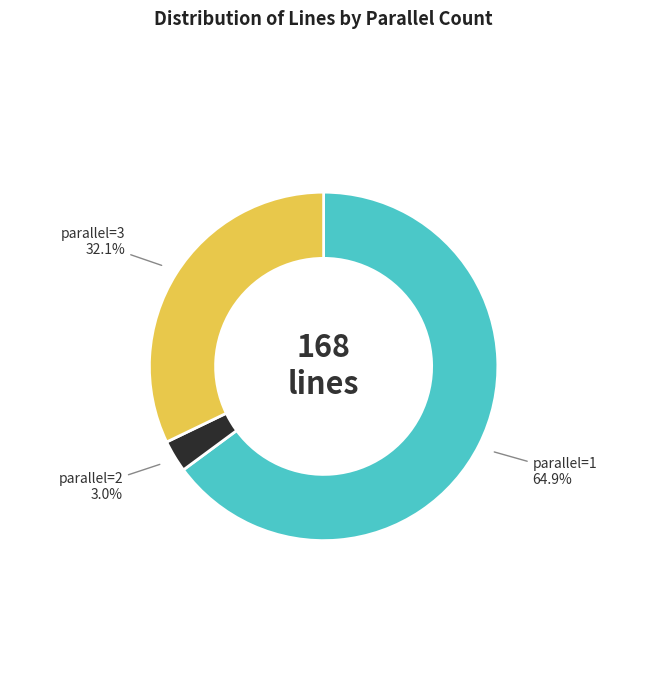

What is the smallest slice in the pie chart?

parallel=2